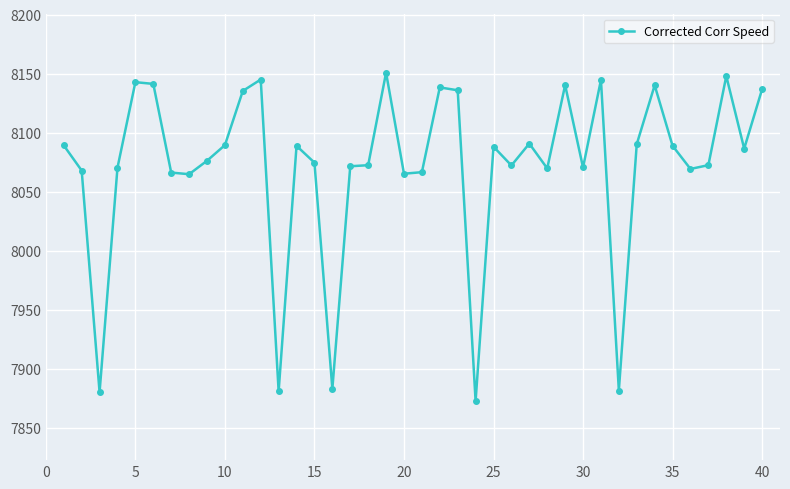

True or false: the data has more than 1 interior local peaks.

True